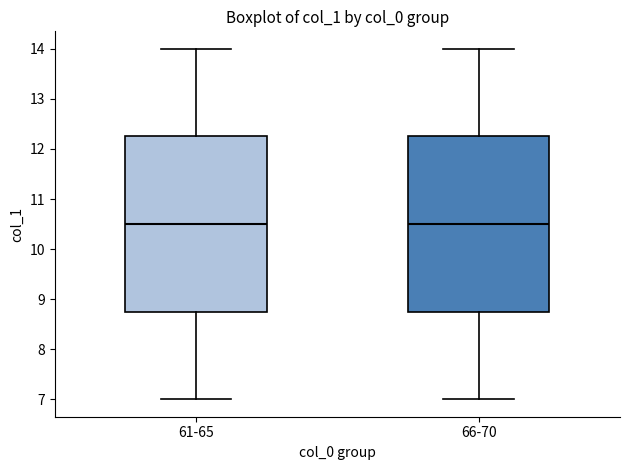

Reading left to right, transcribe this box plot: for each box, give where its median line is, the range the box spans, and where its two whiskers end, as read against the y-axis. The values are not printed on the chart, so give them approximately, as read against the axis.

61-65: median 10.5, box 8.8 to 12.3, whiskers 7.0 to 14.0
66-70: median 10.5, box 8.8 to 12.3, whiskers 7.0 to 14.0